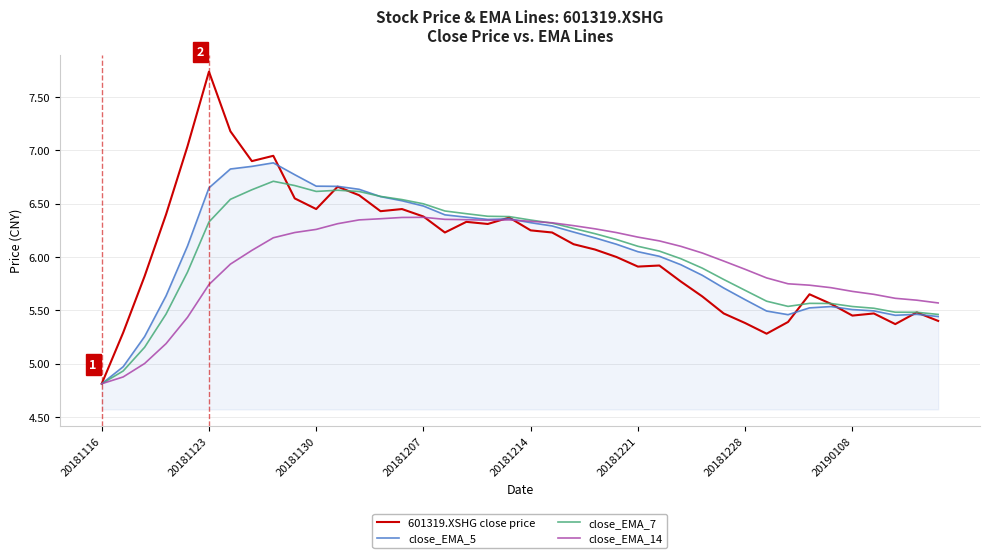

List the series in order of their peak value, lowest first.

close_EMA_14, close_EMA_7, close_EMA_5, 601319.XSHG close price